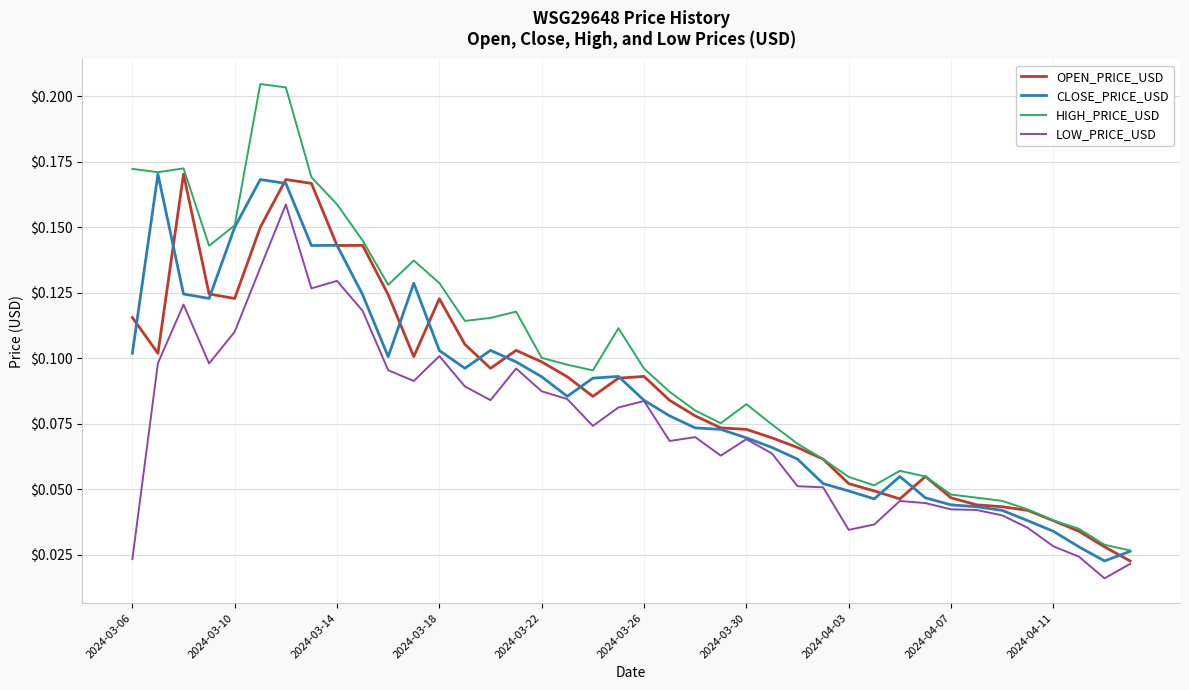

True or false: HIGH_PRICE_USD and LOW_PRICE_USD cross at least once.

False